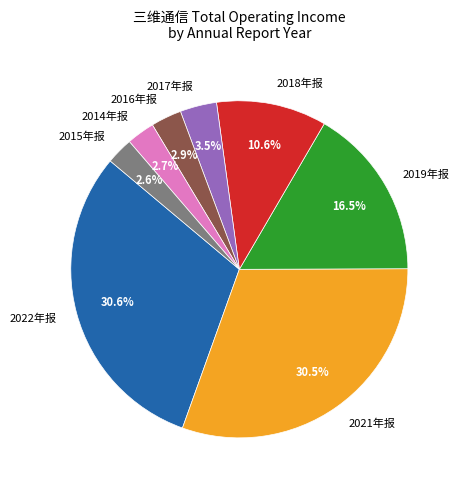

Which has a higher value, 2016年报 or 2019年报?

2019年报